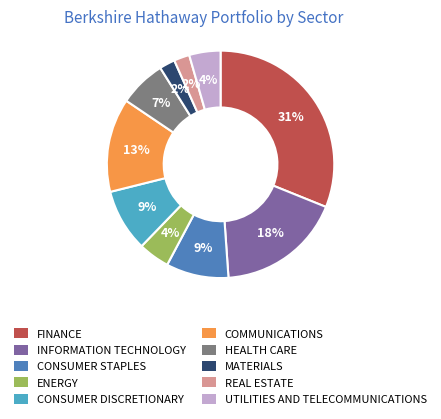

To the nearest percent, what portion does CONSUMER STAPLES represent?

9%